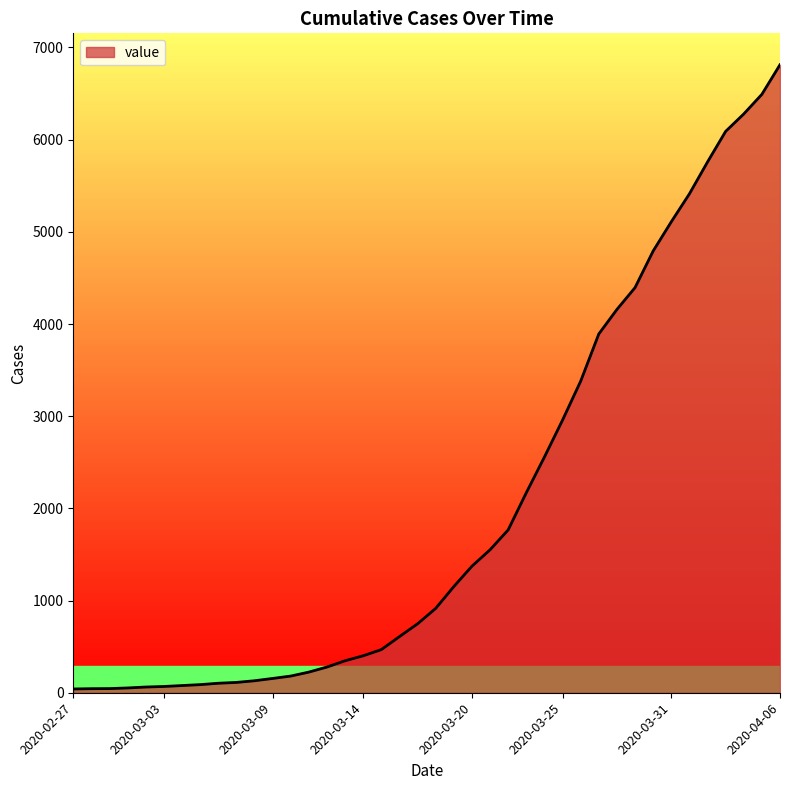

What is the maximum value shown in the chart?

6813